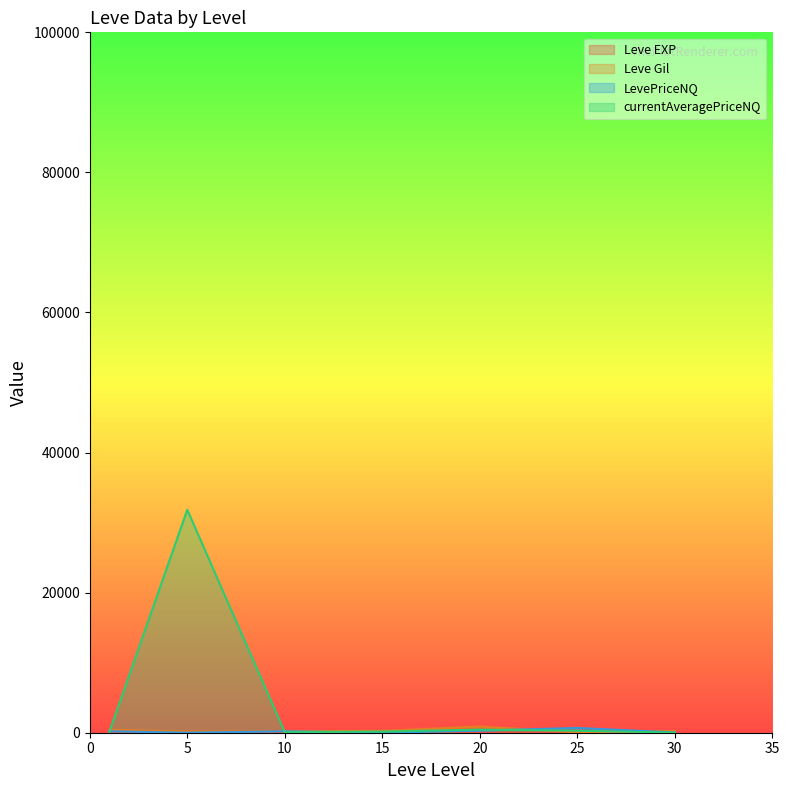

Reading left to right, extract all data points from this chart.

Leve EXP: 1	1	3	17	11	55	36
Leve Gil: 420	170	220	270	880	60	240
LevePriceNQ: 204	0	204	0	300	682	39
currentAveragePriceNQ: 116	31835	68	160	447	284	13